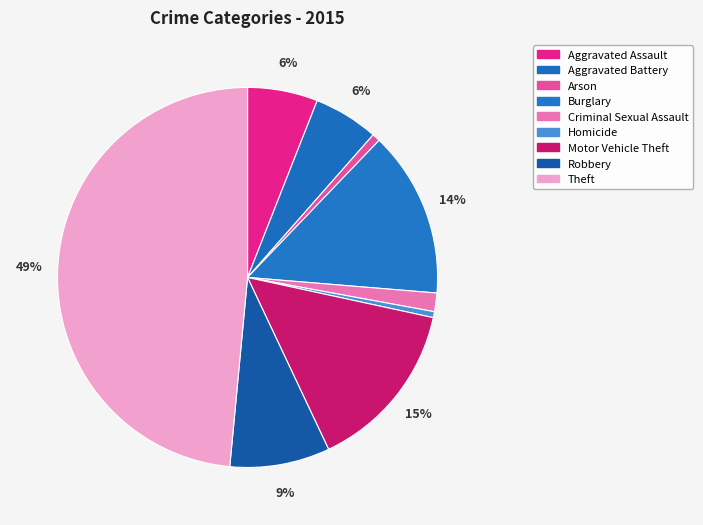

Is it true that Theft is 58% of the pie?

False